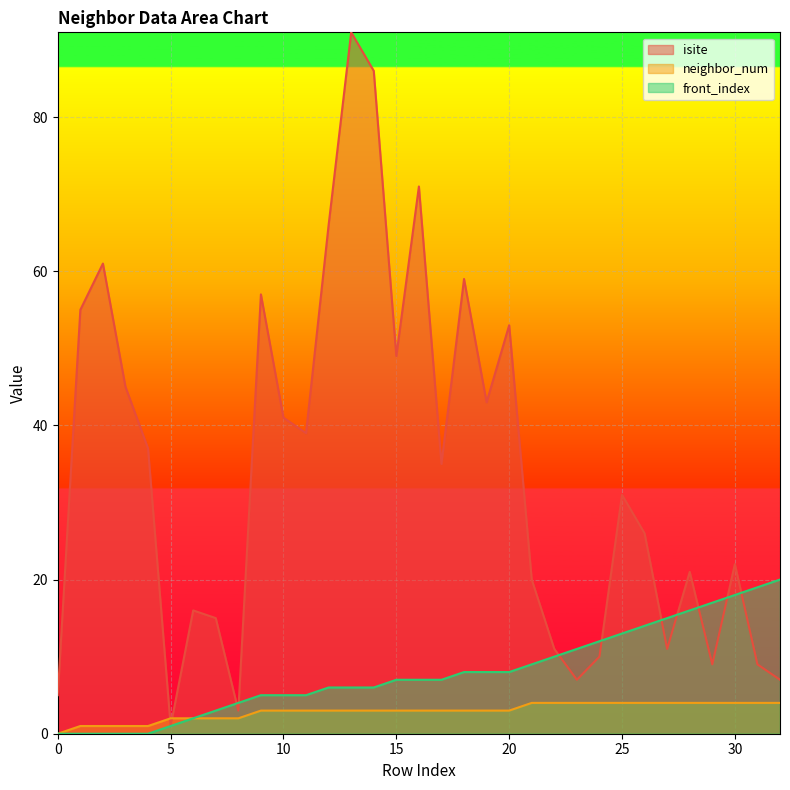

Reading right to left, transcribe all the data shown in this chart.

isite: 32=7	31=9	30=22	29=9	28=21	27=11	26=26	25=31	24=10	23=7	22=11	21=20	20=53	19=43	18=59	17=35	16=71	15=49	14=86	13=91	12=66	11=39	10=41	9=57	8=3	7=15	6=16	5=1	4=37	3=45	2=61	1=55	0=5
neighbor_num: 32=4	31=4	30=4	29=4	28=4	27=4	26=4	25=4	24=4	23=4	22=4	21=4	20=3	19=3	18=3	17=3	16=3	15=3	14=3	13=3	12=3	11=3	10=3	9=3	8=2	7=2	6=2	5=2	4=1	3=1	2=1	1=1	0=0
front_index: 32=20	31=19	30=18	29=17	28=16	27=15	26=14	25=13	24=12	23=11	22=10	21=9	20=8	19=8	18=8	17=7	16=7	15=7	14=6	13=6	12=6	11=5	10=5	9=5	8=4	7=3	6=2	5=1	4=0	3=0	2=0	1=0	0=0